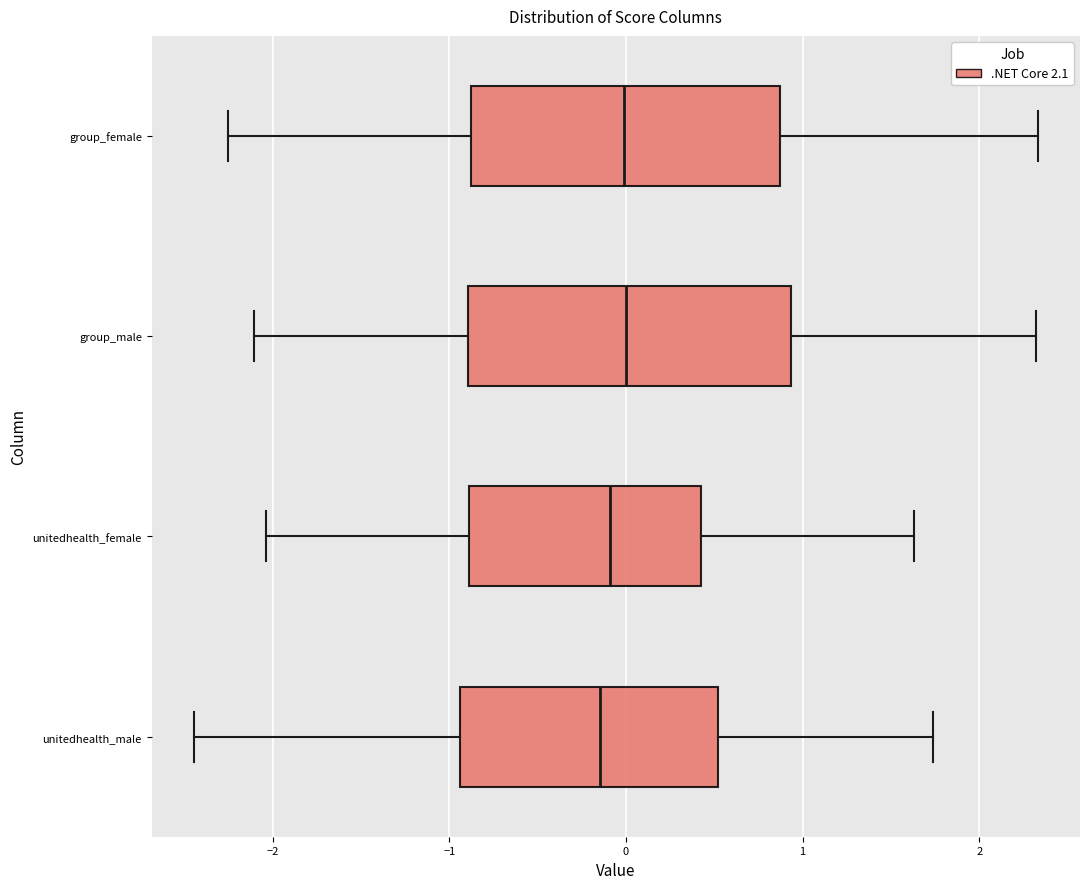

Reading bottom to top, read every box against the x-axis: the position of its median line, the range the box covers, and the ends of its whiskers. The values are not printed on the chart, so give them approximately, as read against the axis.

unitedhealth_male: median -0.1, box -0.9 to 0.5, whiskers -2.4 to 1.7
unitedhealth_female: median -0.1, box -0.9 to 0.4, whiskers -2.0 to 1.6
group_male: median 0.0, box -0.9 to 0.9, whiskers -2.1 to 2.3
group_female: median 0.0, box -0.9 to 0.9, whiskers -2.2 to 2.3